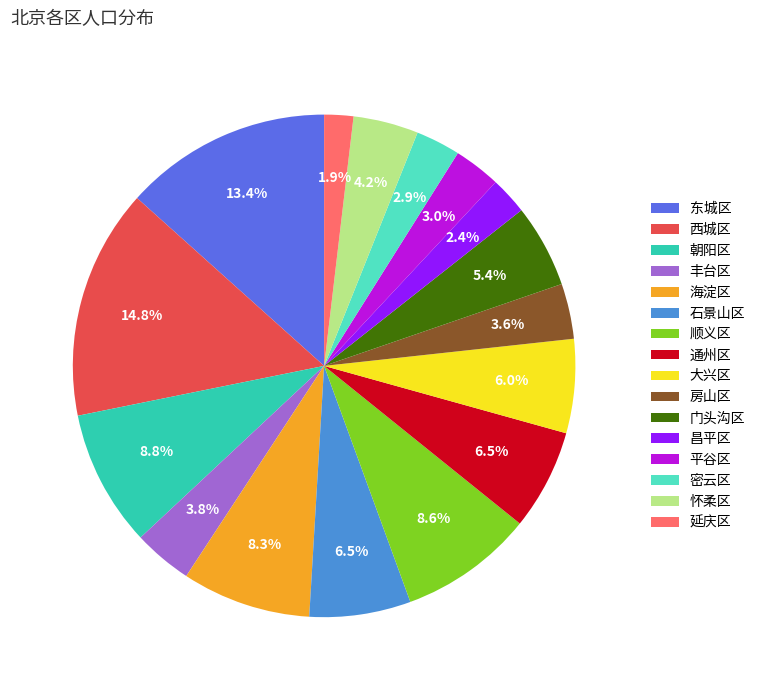

Is there any slice that represents more than half of the pie?

No